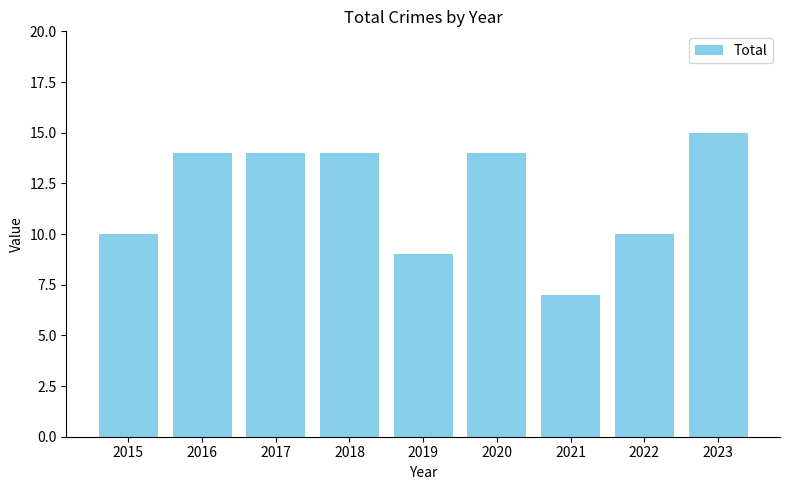

What is the ratio of the value at 2018 to the value at 2017?

1.0